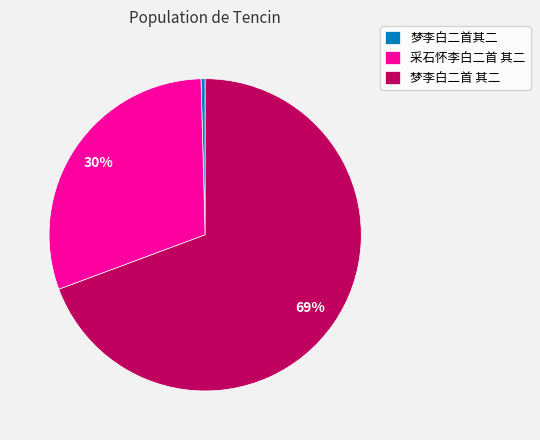

Count the number of slices in the pie.

3